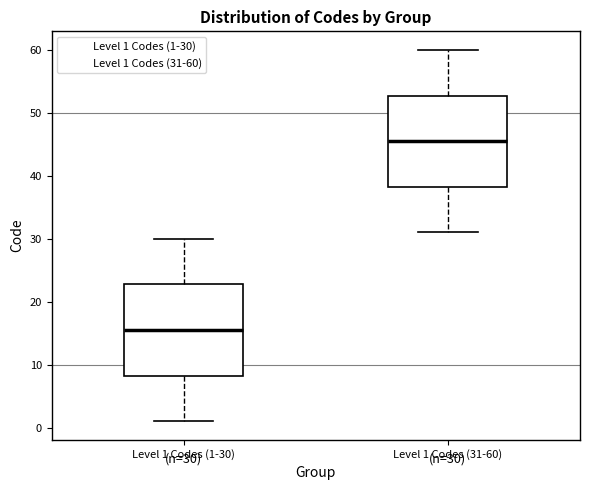

Which box's median line is the highest?

Level 1 Codes (31-60)